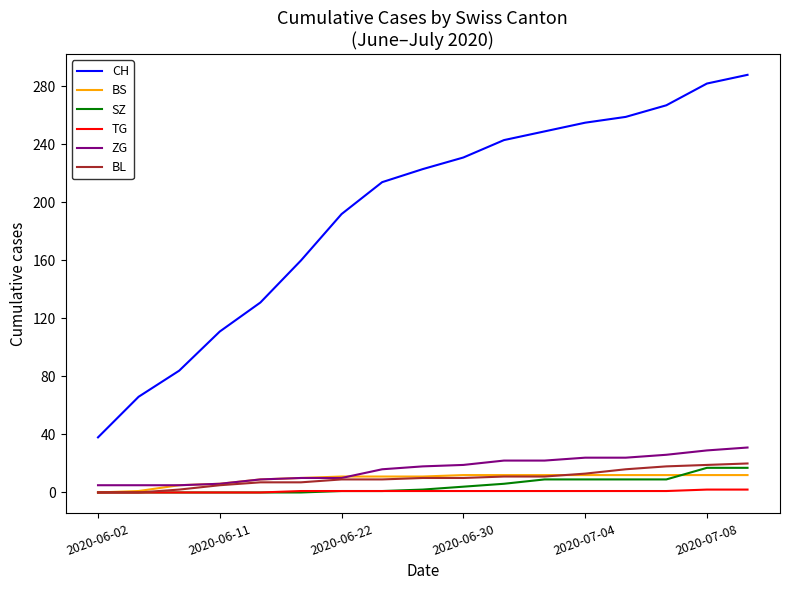

How many lines are shown in the chart?

6